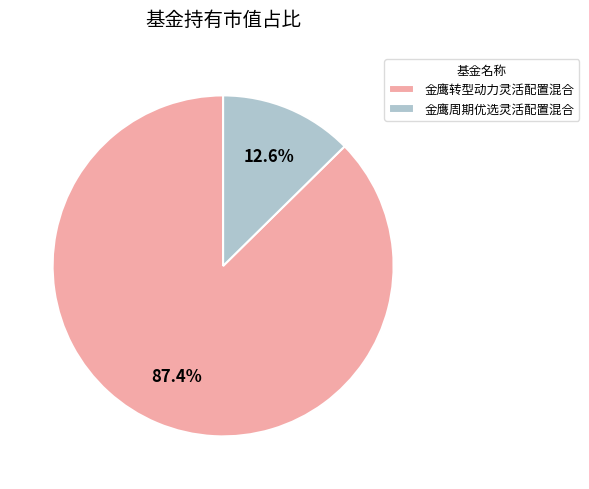

Is it true that 金鹰周期优选灵活配置混合 is 13% of the pie?

True